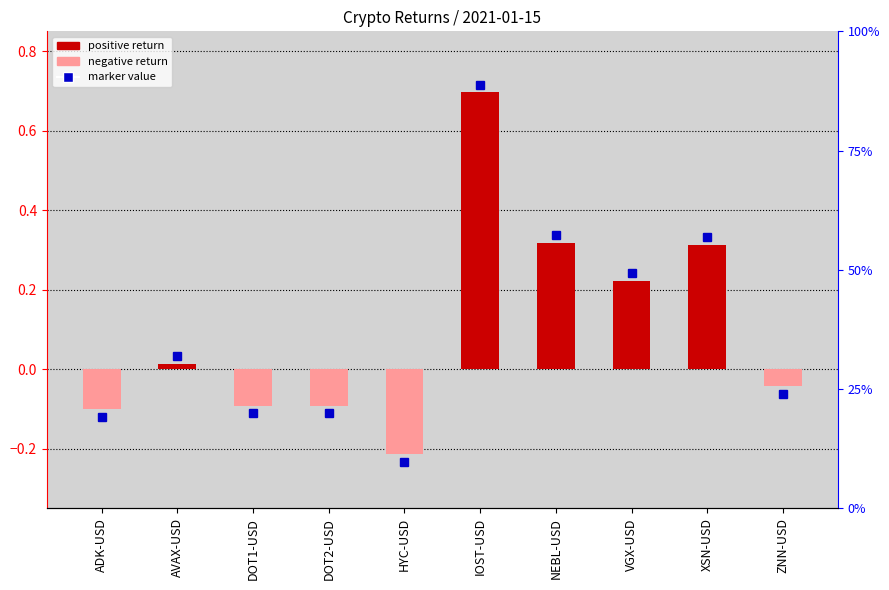

Rank the categories by value from highest to lowest.

IOST-USD, NEBL-USD, XSN-USD, VGX-USD, AVAX-USD, ZNN-USD, DOT1-USD, DOT2-USD, ADK-USD, HYC-USD